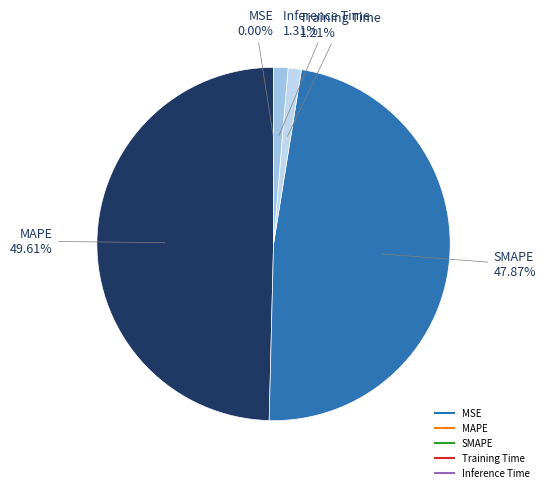

The Training Time slice represents 11% of the pie. True or false?

False